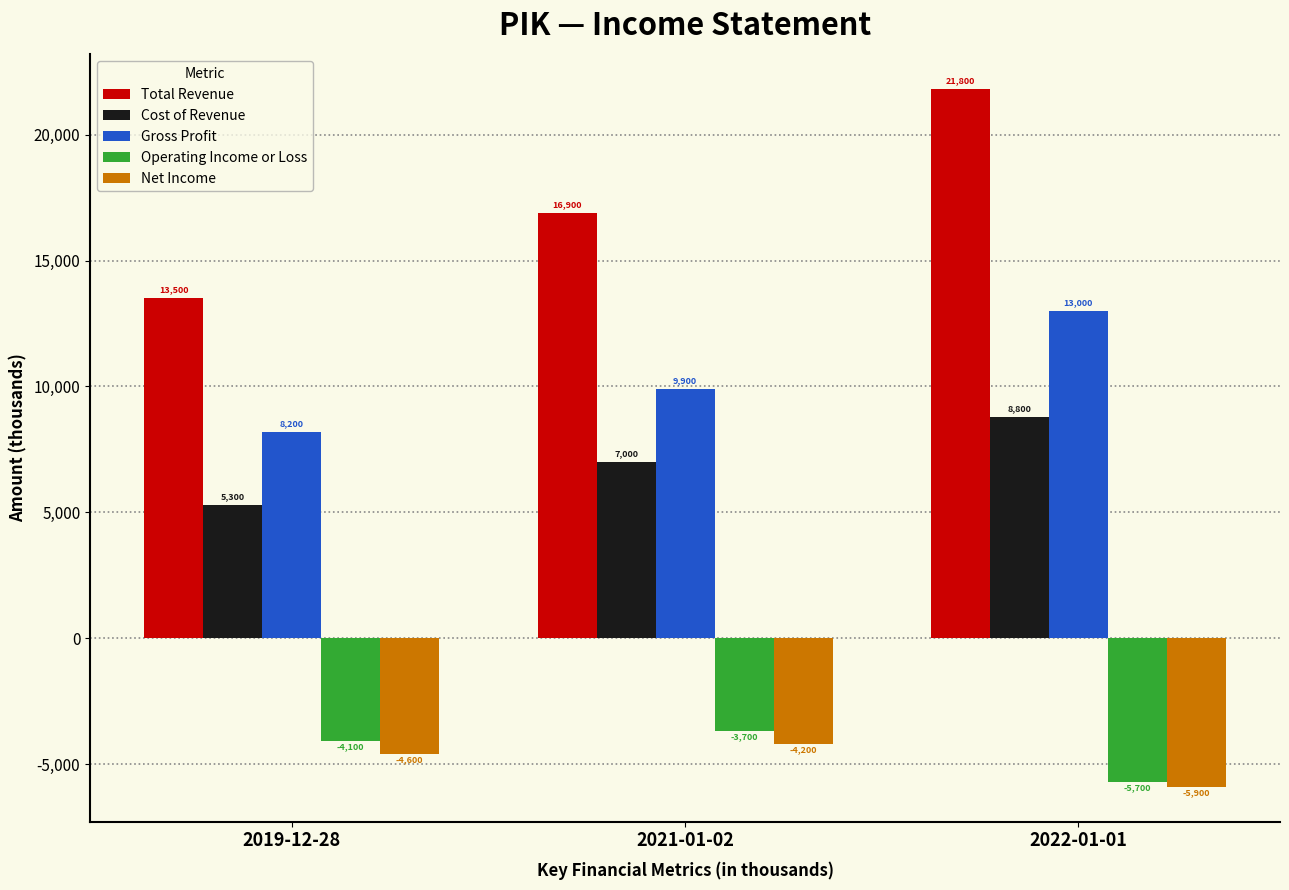

List the series in order of their peak value, highest first.

Total Revenue, Gross Profit, Cost of Revenue, Operating Income or Loss, Net Income